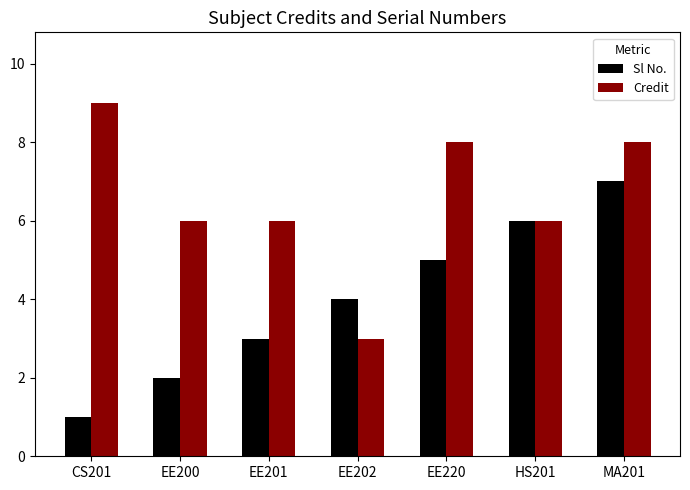

How many series are shown in this chart?

2